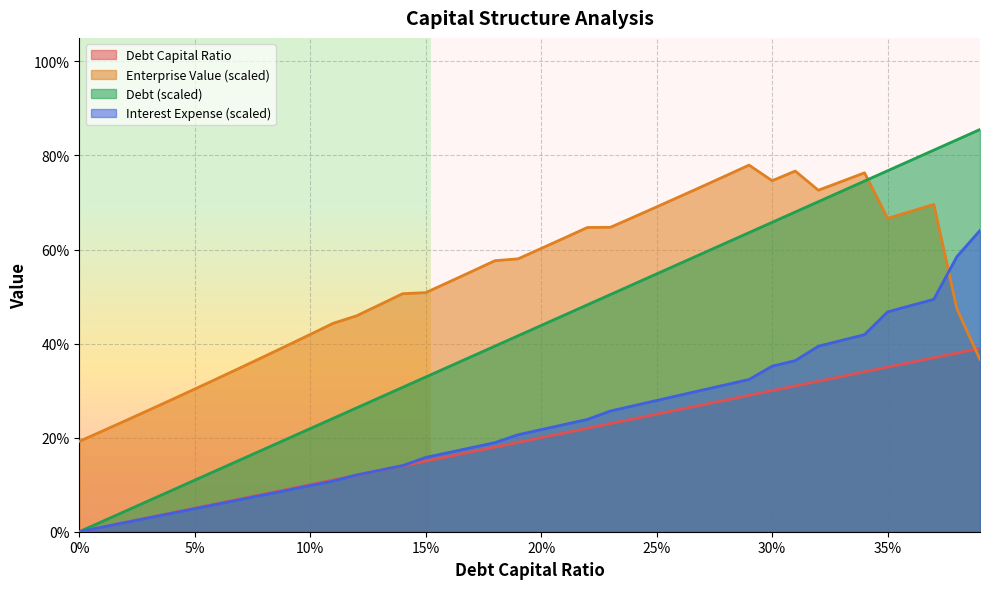

What are all the series names shown in the legend?

Debt Capital Ratio, Enterprise Value (scaled), Debt (scaled), Interest Expense (scaled)